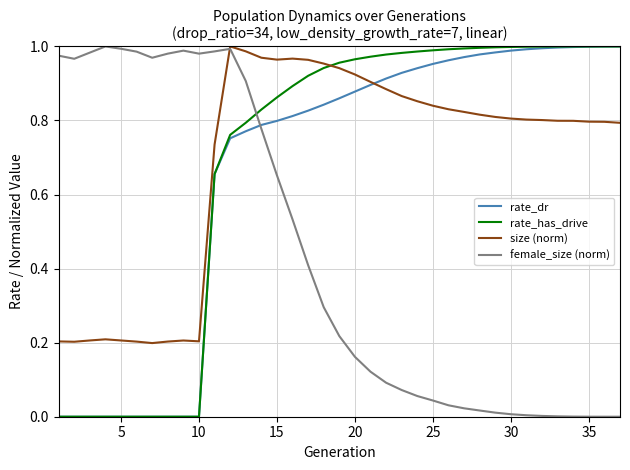

How many times do rate_dr and size (norm) cross each other?

1